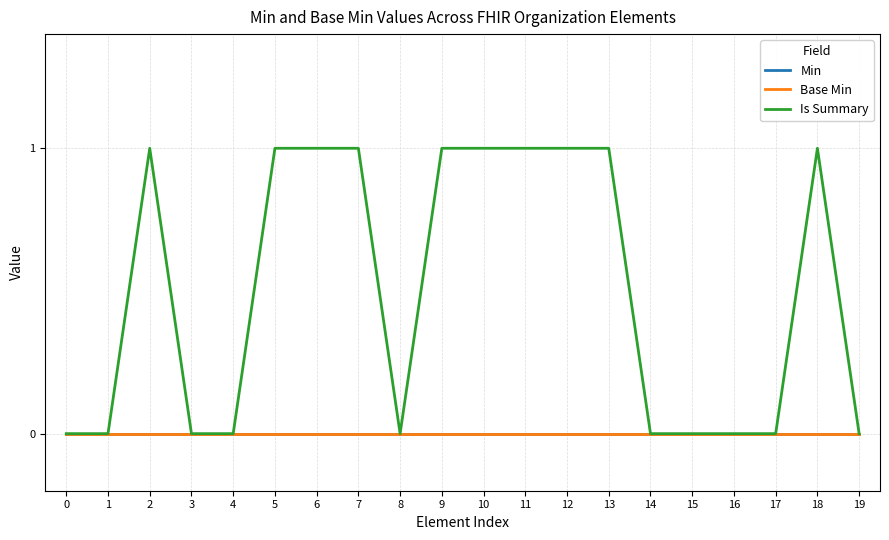

In Is Summary, how many points are lower than both neighbors (excluding endpoints)?

1